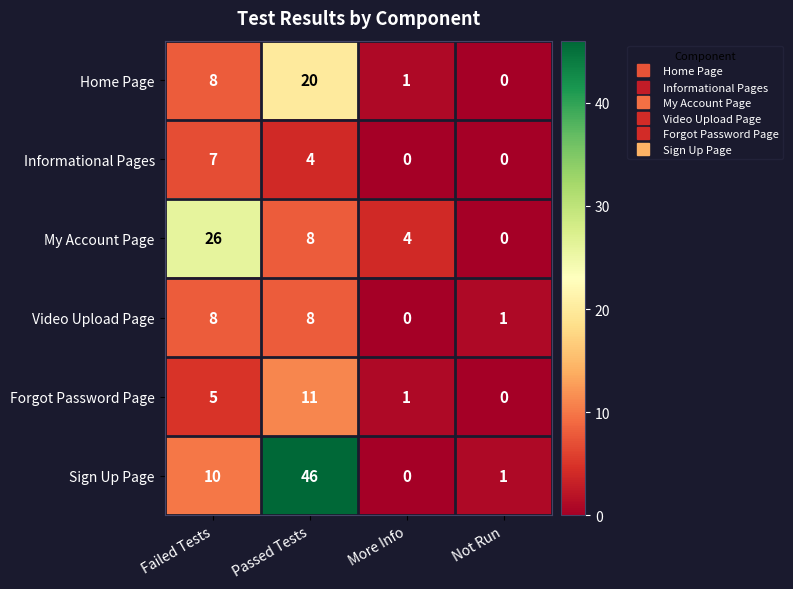

What is the average value of the Forgot Password Page series?

4